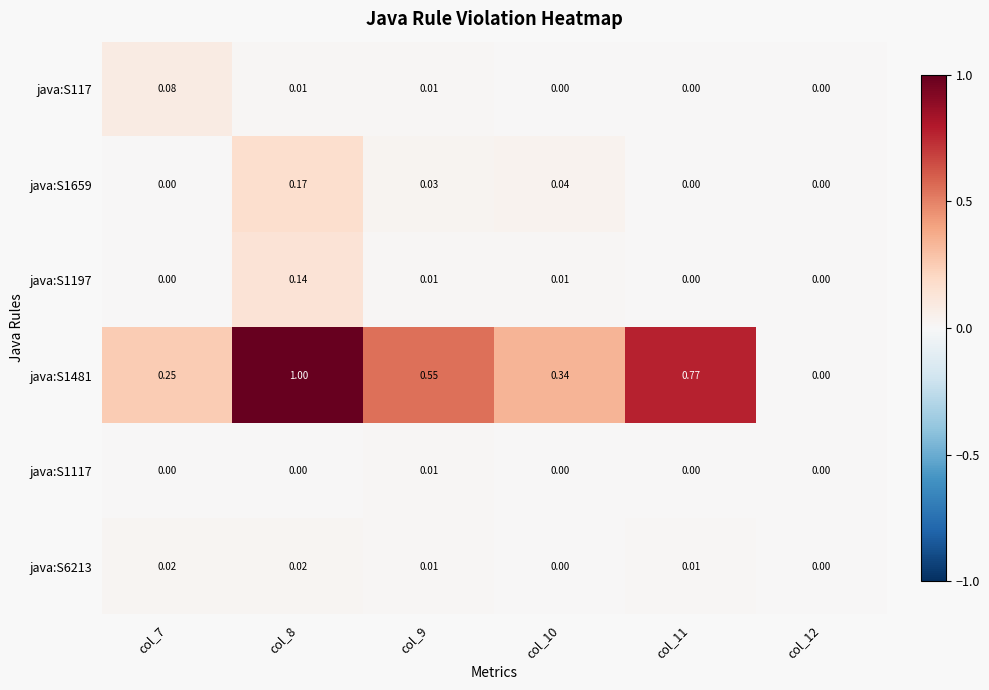

What is the spread (max minus min) of values at col_7?

0.3